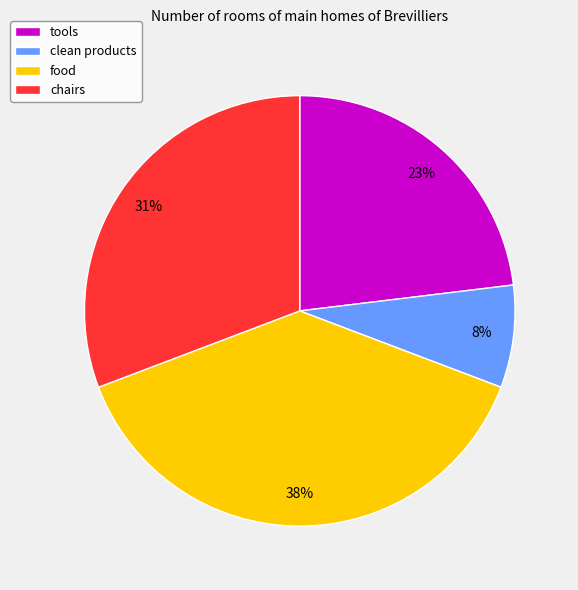

To the nearest percent, what portion does tools represent?

23%